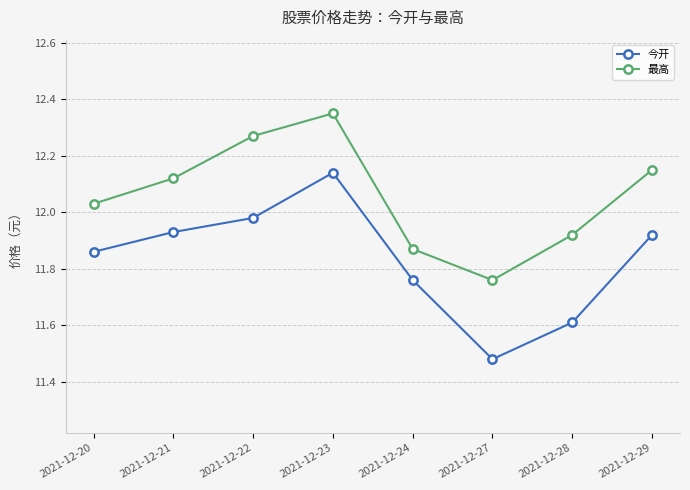

Is this an area chart (filled region under the line)?

No